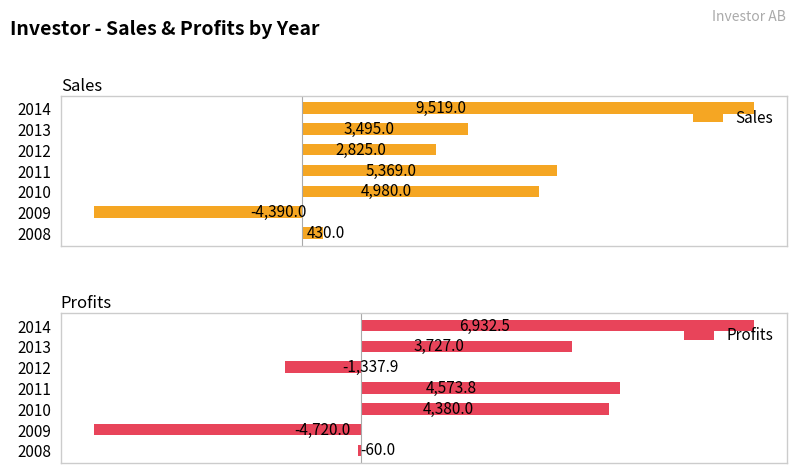

Which series has the widest spread of values?

Sales